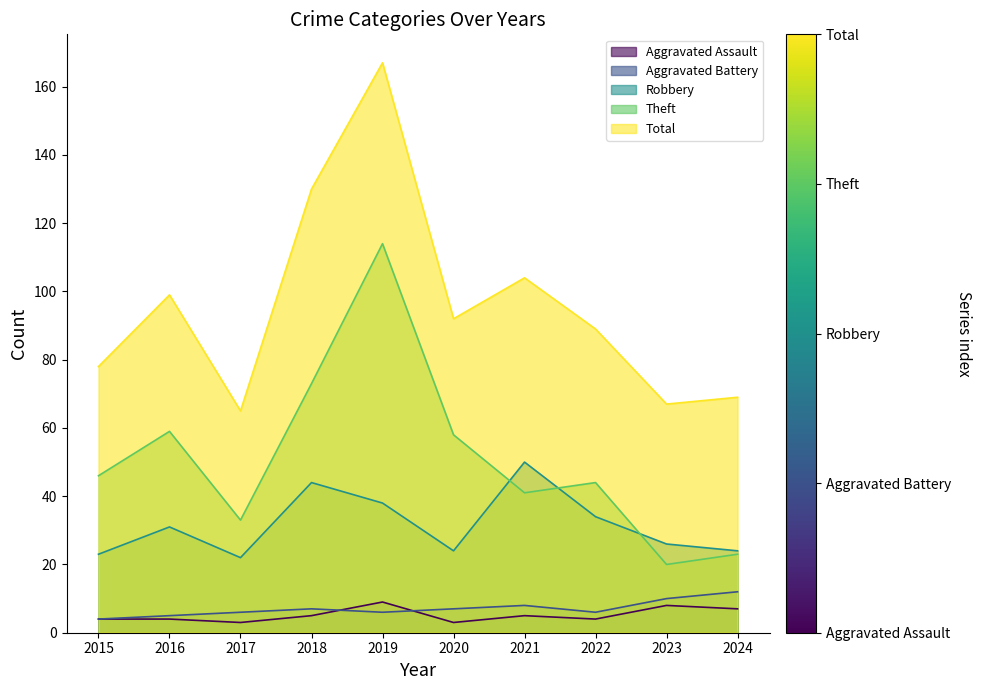

What are all the series names shown in the legend?

Aggravated Assault, Aggravated Battery, Robbery, Theft, Total